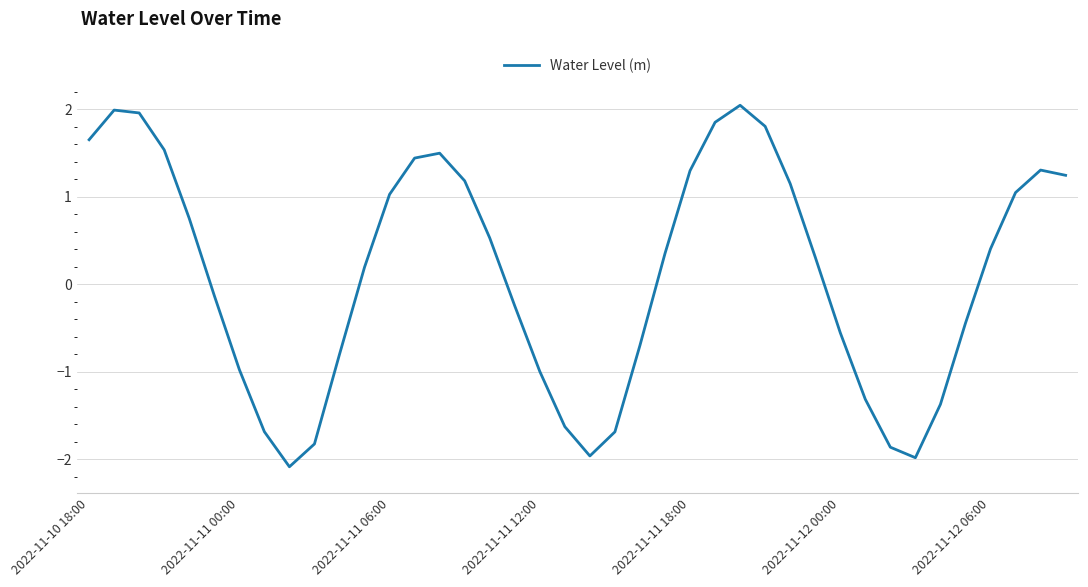

How many categories are shown in the chart?

40